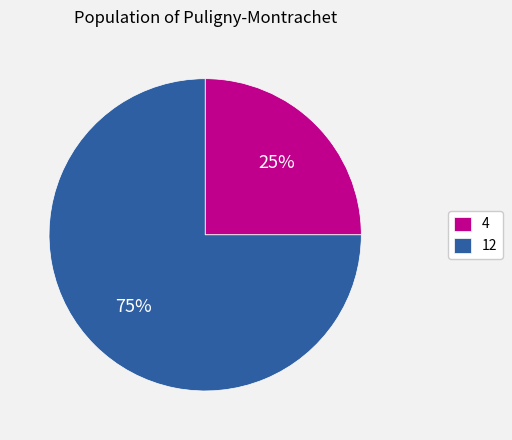

To the nearest percent, what percentage of the pie is 12?

75%